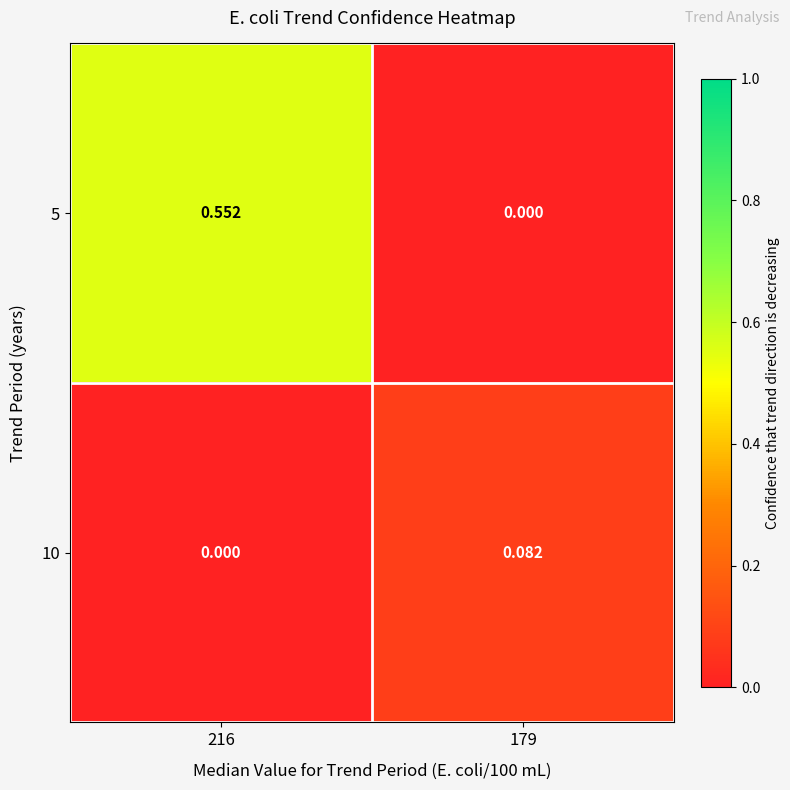

How many data points in 10 are above 0?

1